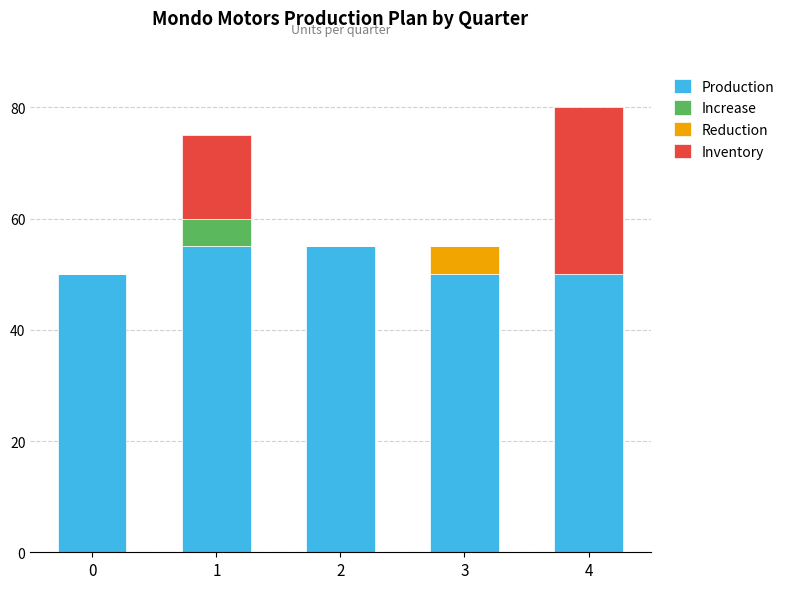

What is the total value across all series at 2?

55